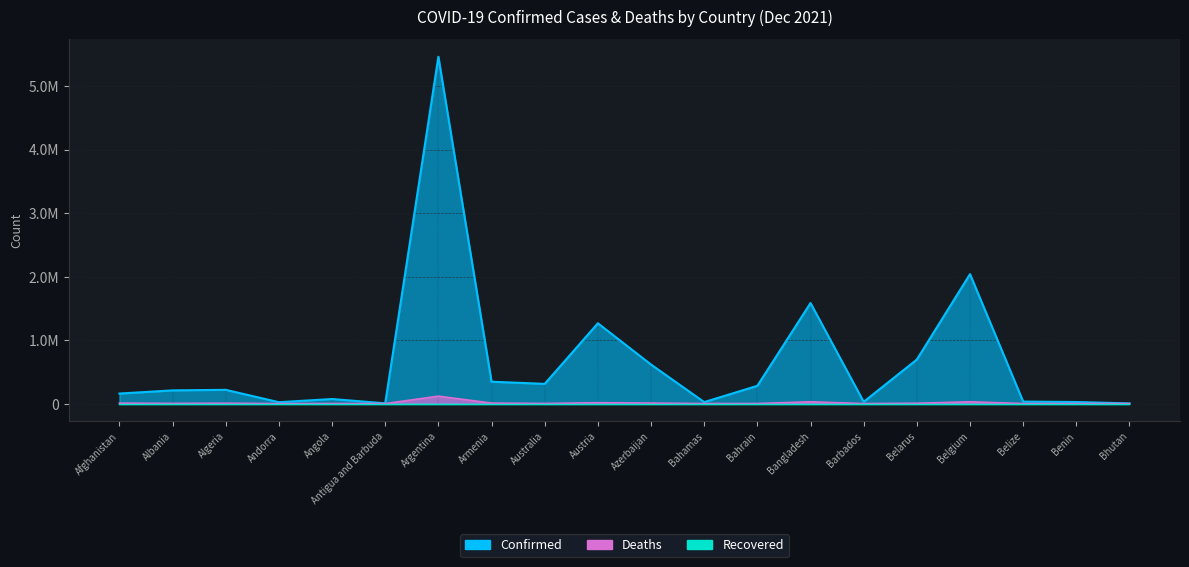

Reading left to right, extract all data points from this chart.

Confirmed: Afghanistan=157967	Albania=207709	Algeria=216637	Andorra=21730	Angola=71752	Antigua and Barbuda=4236	Argentina=5460042	Armenia=344540	Australia=310493	Austria=1264553	Azerbaijan=614630	Bahamas=23539	Bahrain=279805	Bangladesh=1583253	Barbados=27673	Belarus=693584	Belgium=2038111	Belize=31503	Benin=24935	Bhutan=2660
Deaths: Afghanistan=7354	Albania=3194	Algeria=6238	Andorra=139	Angola=1749	Antigua and Barbuda=118	Argentina=117035	Armenia=7950	Australia=2196	Austria=13634	Azerbaijan=8297	Bahamas=713	Bahrain=1394	Bangladesh=28060	Barbados=260	Belarus=5499	Belgium=28149	Belize=592	Benin=161	Bhutan=3